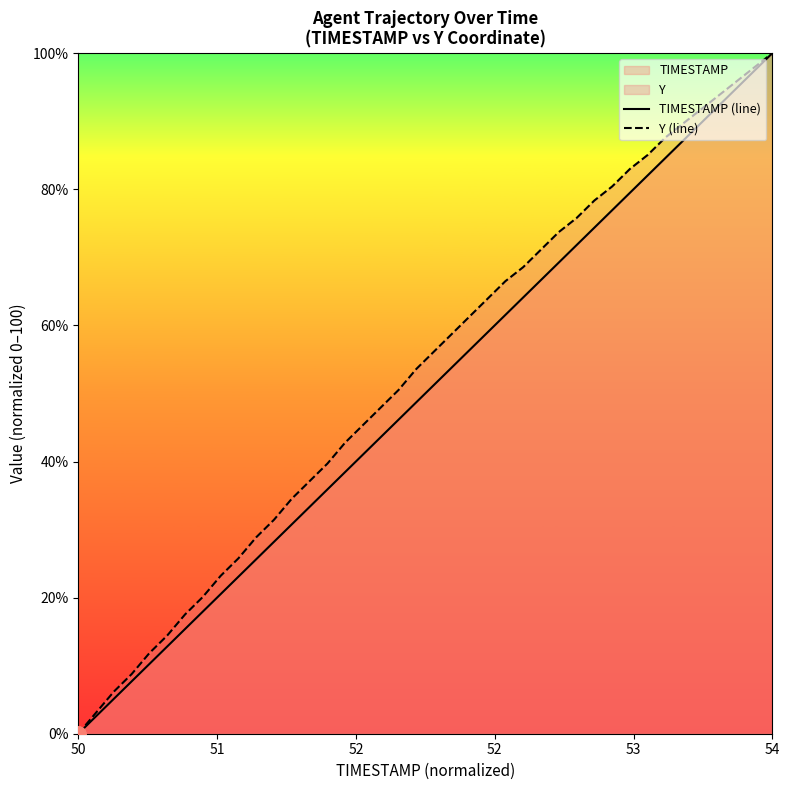

Which series has the largest total across all categories?

Y (line)